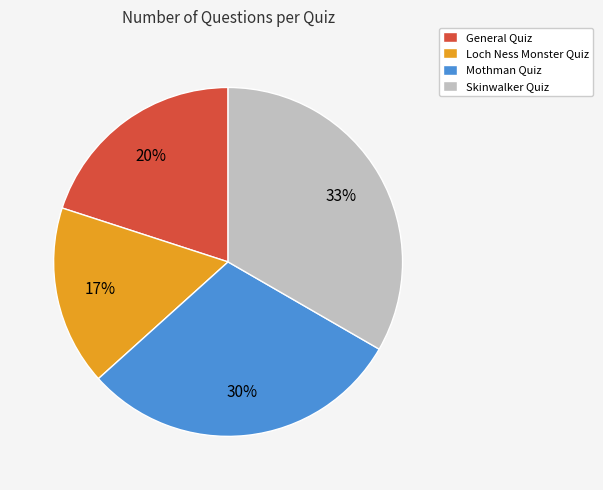

To the nearest percent, what is the average slice percentage?

25%